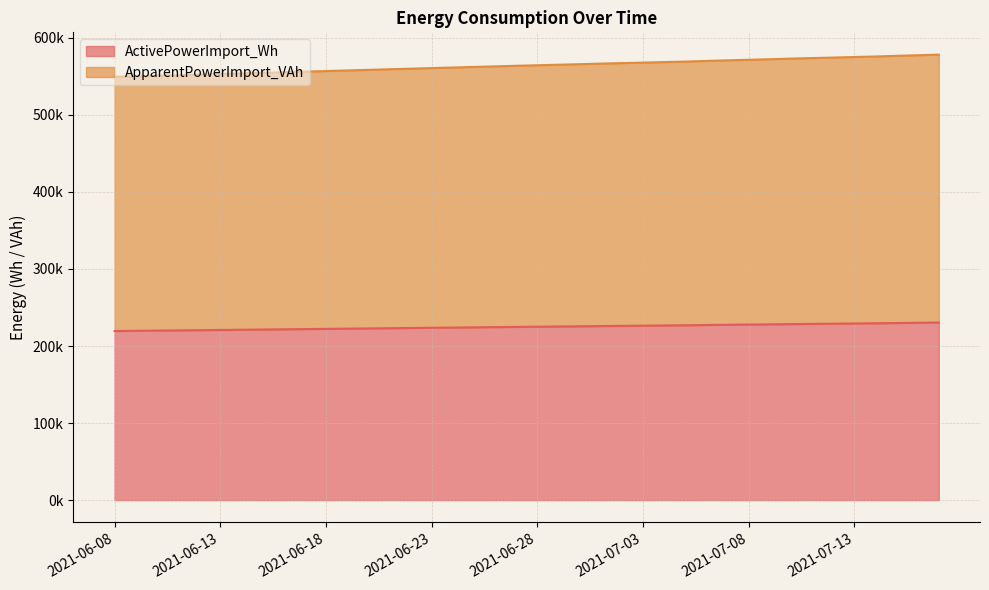

What is the label of the 5th point from the left?

2021-06-12